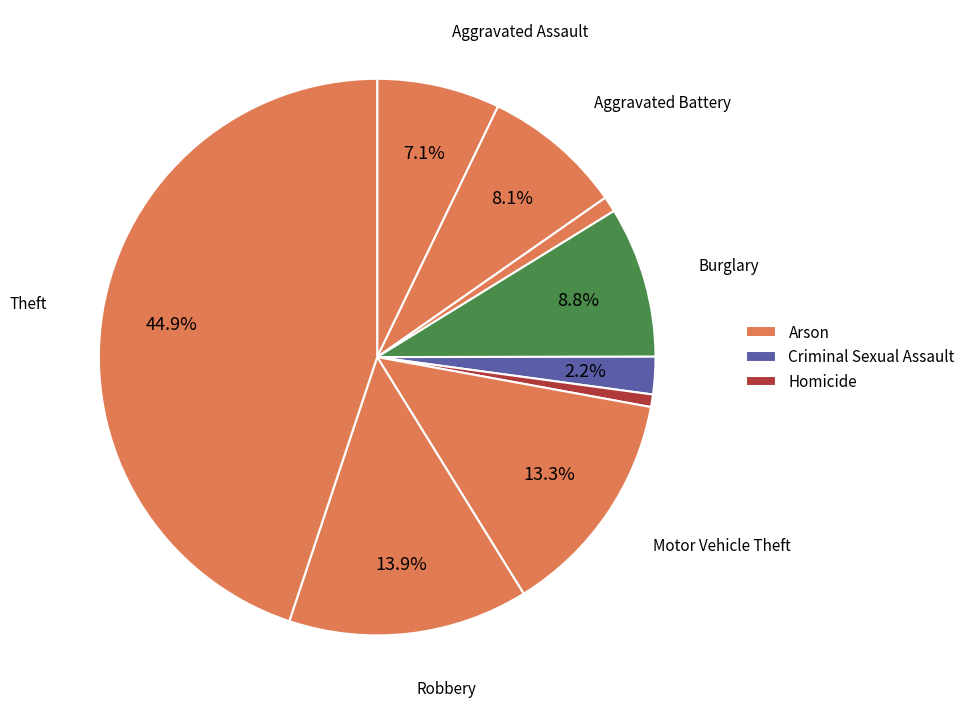

How many slices are in this pie chart?

9